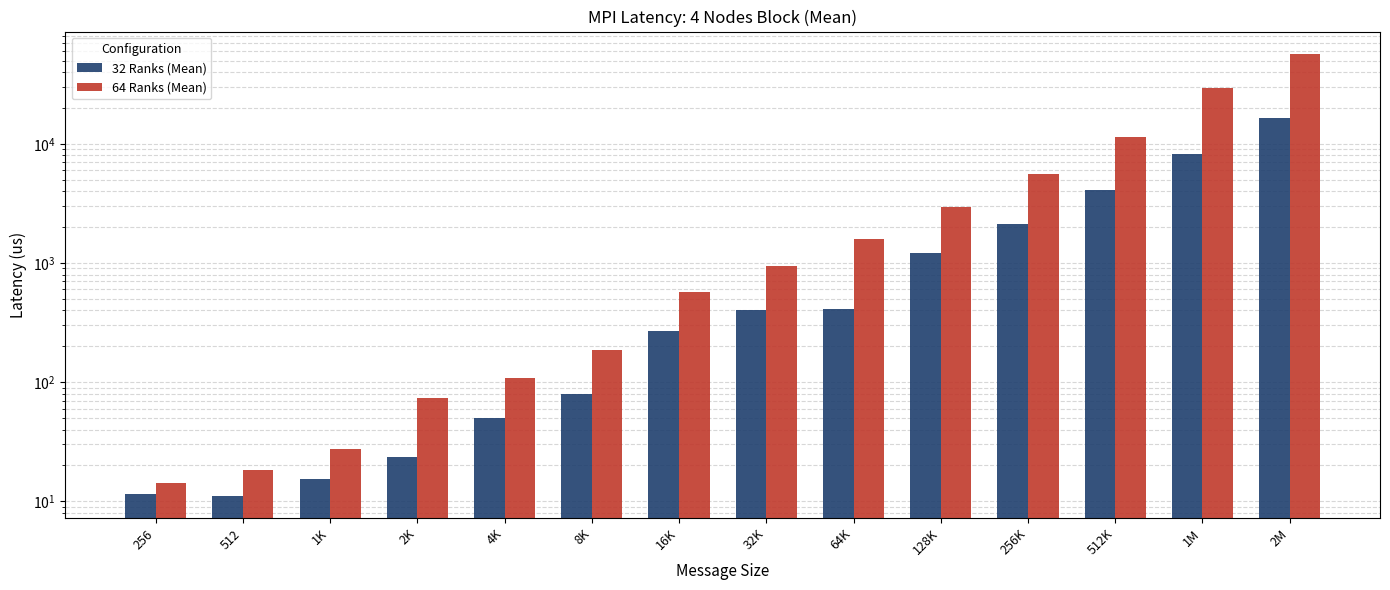

Reading right to left, what are all the values shown in this chart?

32 Ranks (Mean): 2M=16589.6	1M=8175.0	512K=4128.7	256K=2135.6	128K=1210.3	64K=414.8	32K=404.3	16K=267.0	8K=78.9	4K=50.4	2K=23.4	1K=15.3	512=11.1	256=11.6
64 Ranks (Mean): 2M=57119.1	1M=29254.4	512K=11506.6	256K=5605.5	128K=2940.7	64K=1602.5	32K=934.6	16K=566.5	8K=184.4	4K=108.8	2K=73.7	1K=27.7	512=18.5	256=14.2